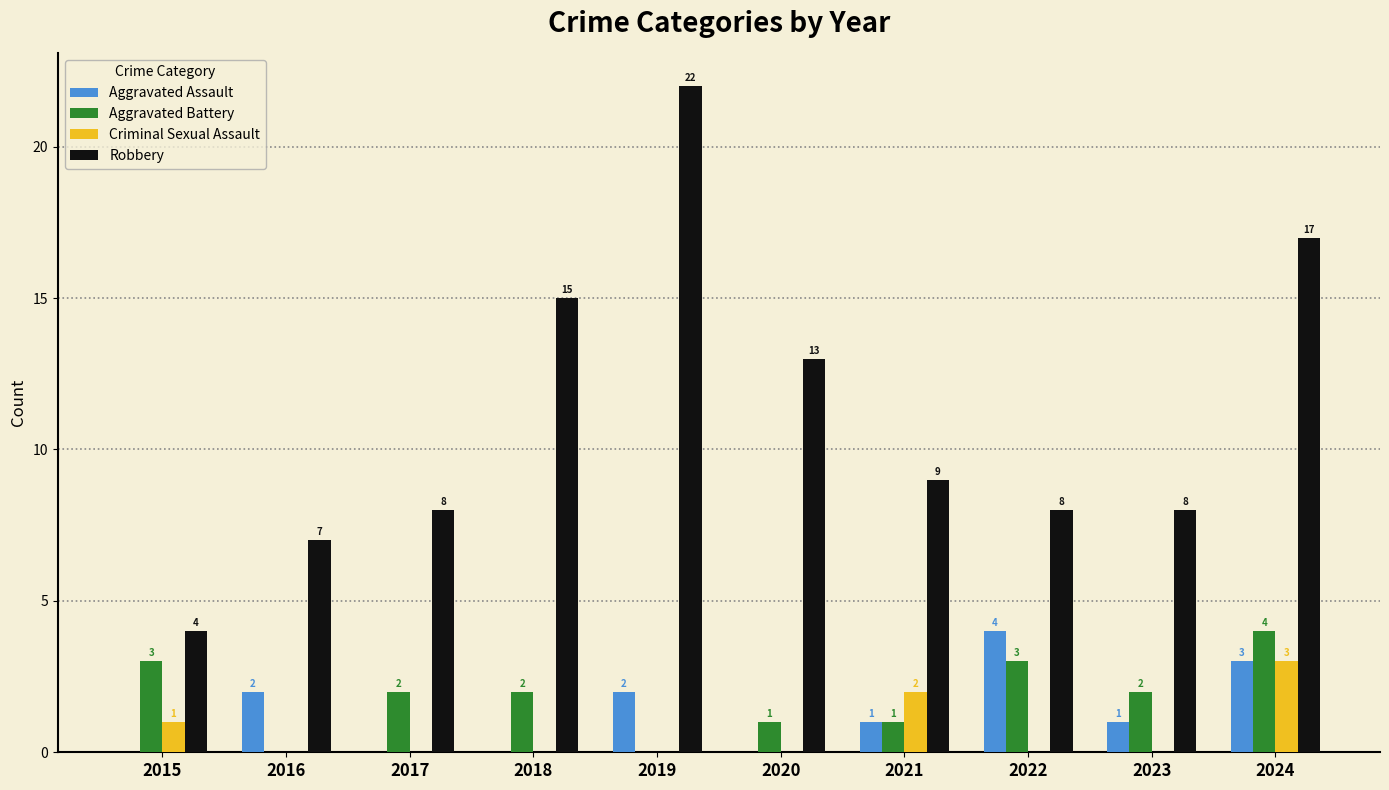

Which series has the largest range (max minus min)?

Robbery